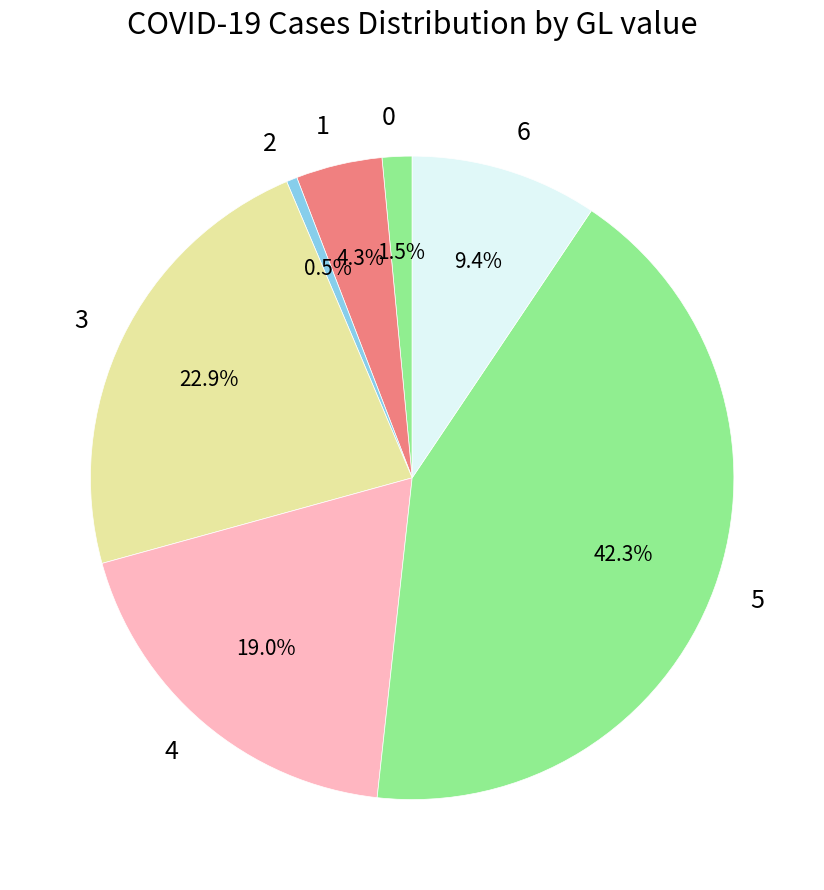

Rank the categories by value from lowest to highest.

2, 0, 1, 6, 4, 3, 5